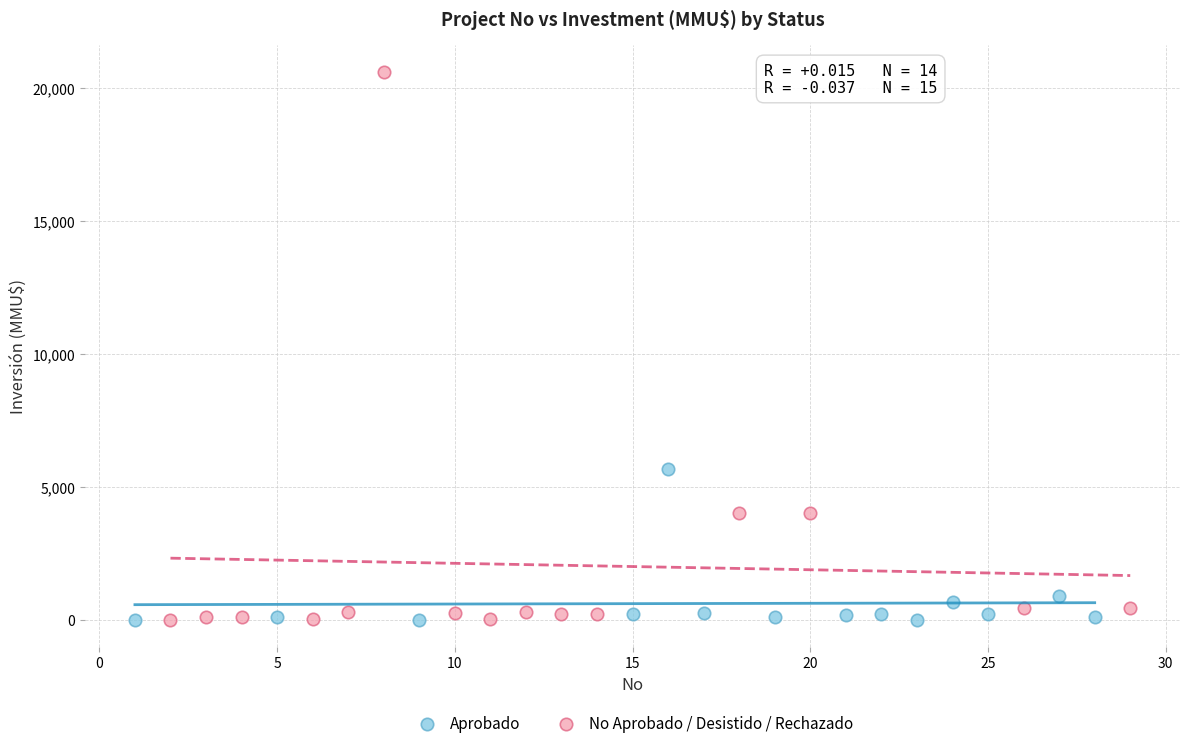

Which series contains the highest Y value?

No Aprobado / Desistido / Rechazado